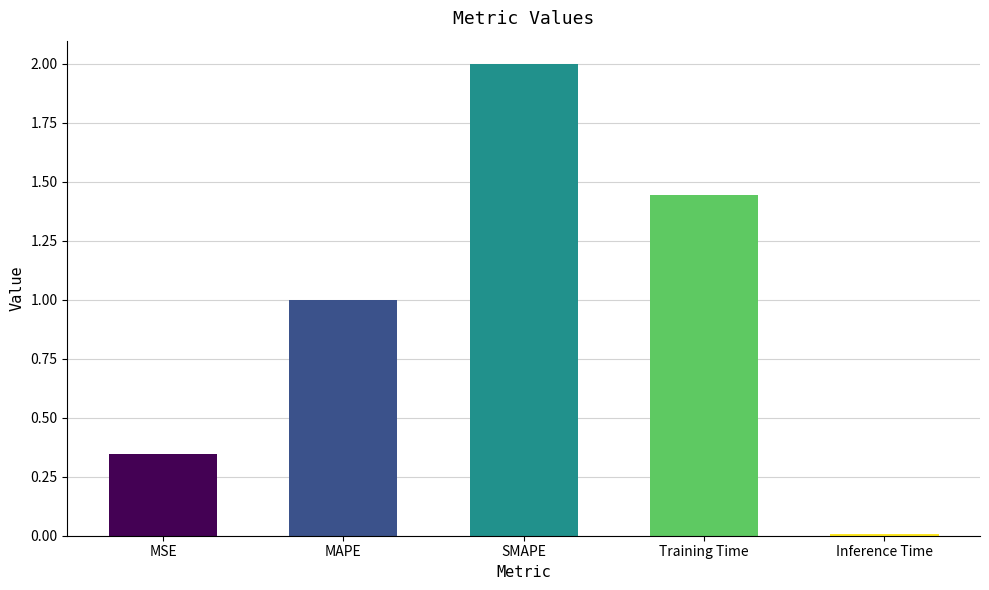

Does the chart contain stacked bars?

No